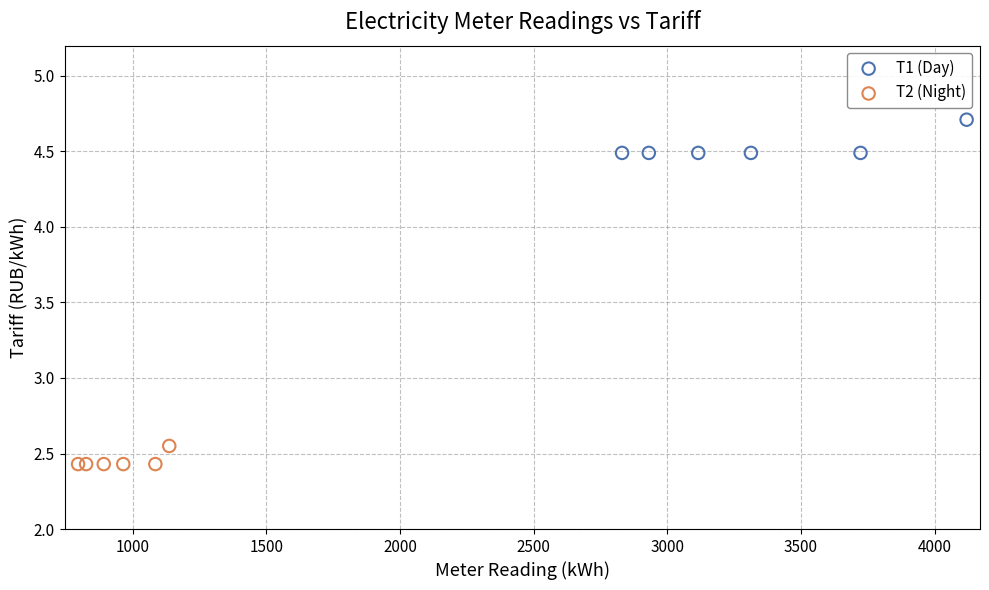

Which series contains the highest Y value?

Т1 (Day)